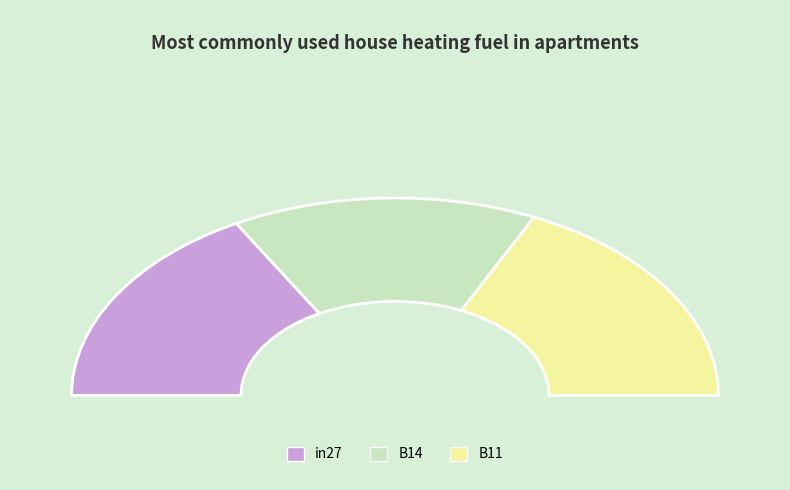

True or false: B14 accounts for 44% of the total.

False